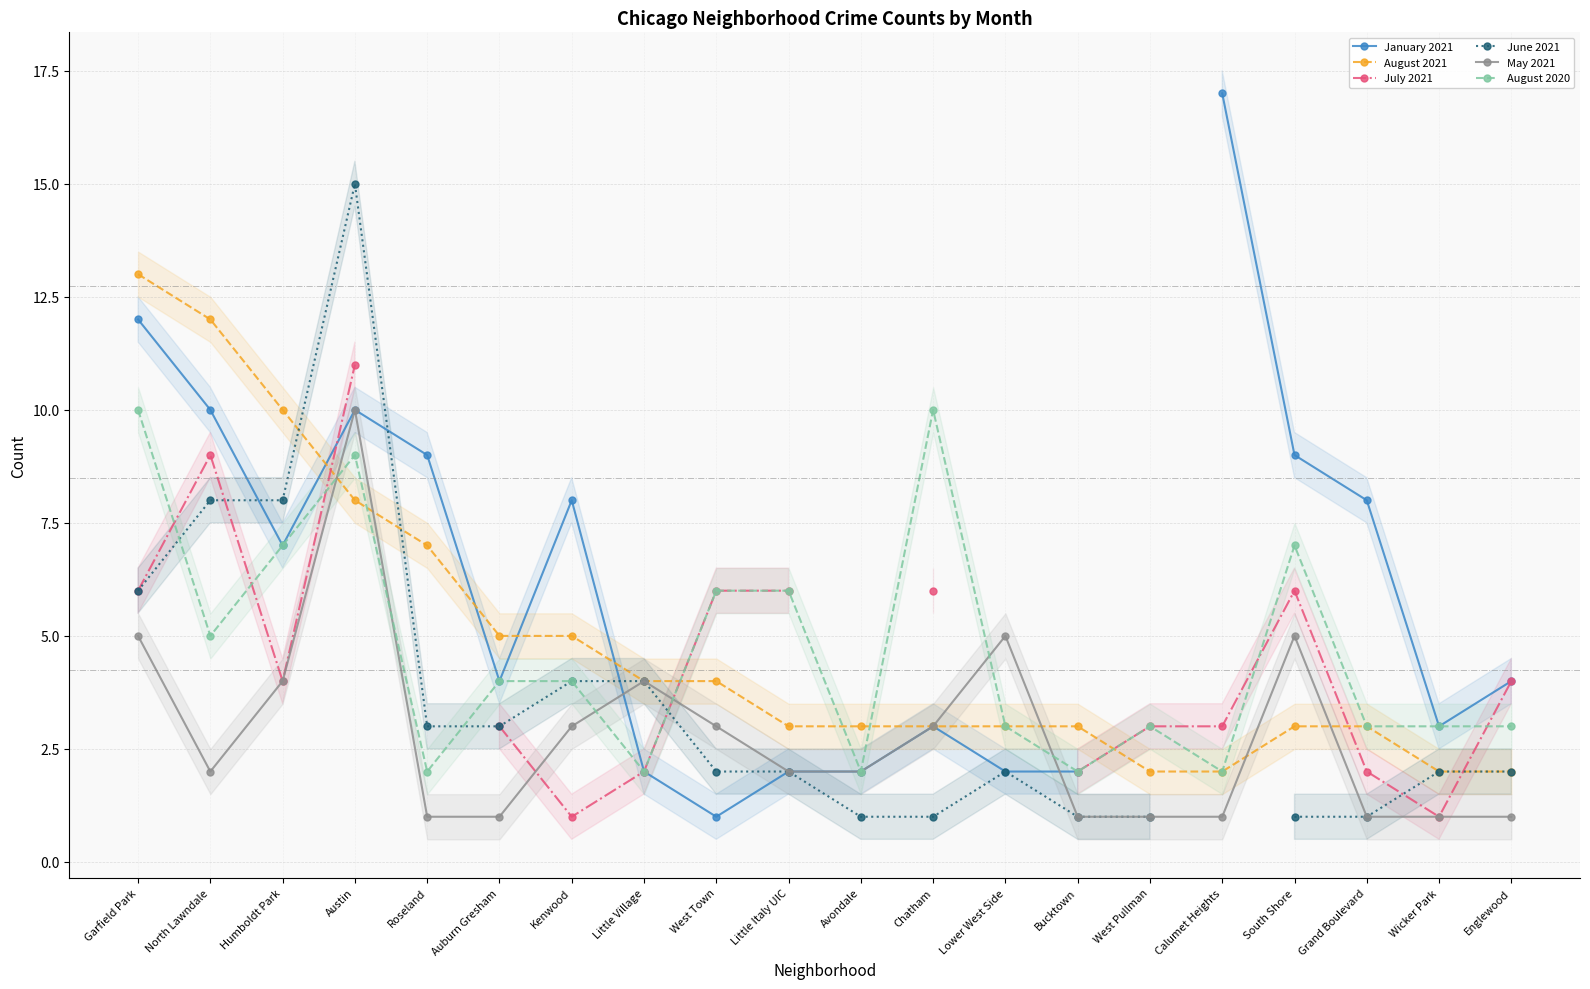

At which category does the chart reach its minimum across all series?

West Town